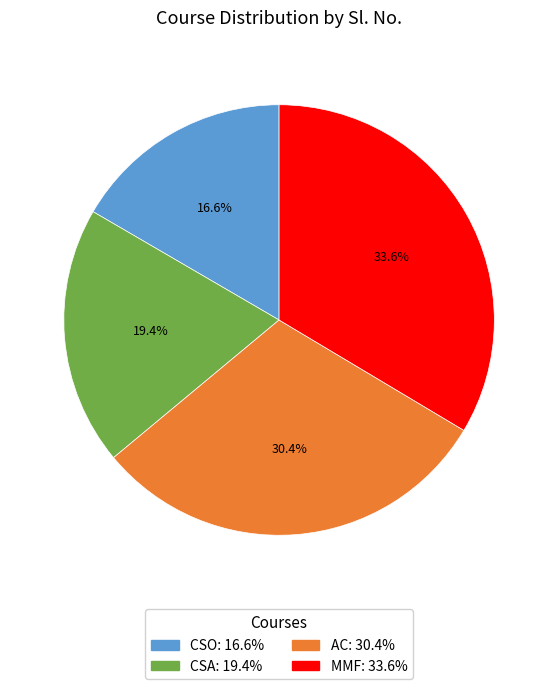

Which slice is the largest?

MMF